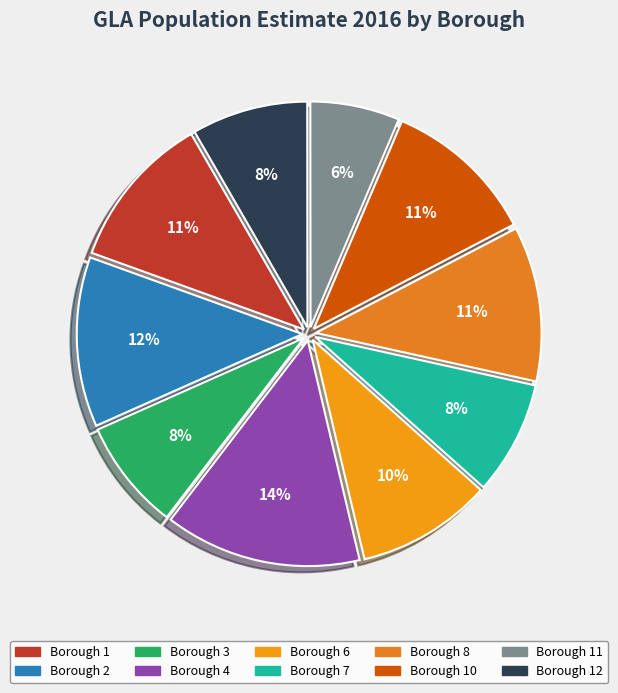

Count the number of slices in the pie.

10